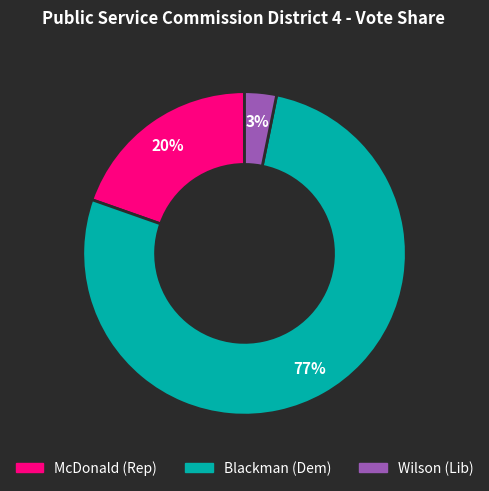

Is there a majority slice in this chart?

Yes